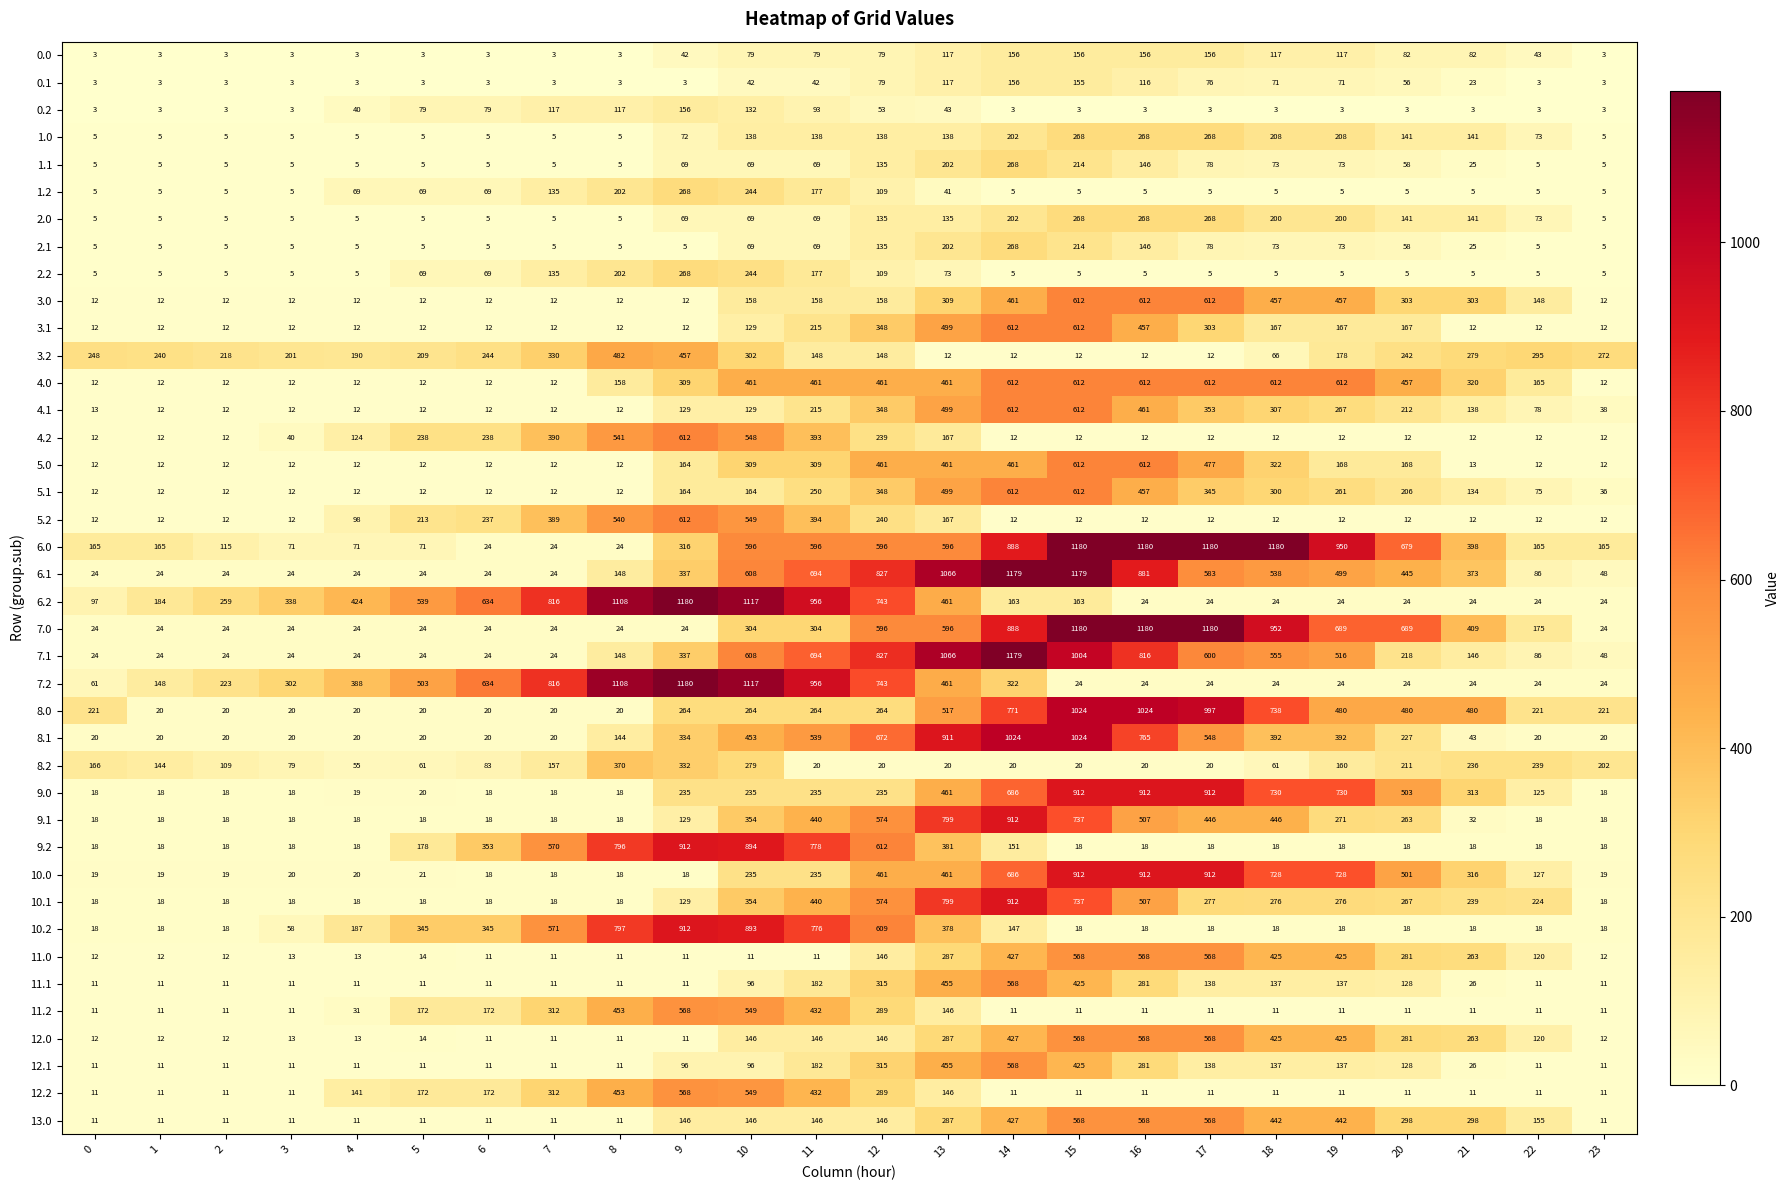

Is it true that 12.2 equals 7 at 23?

False